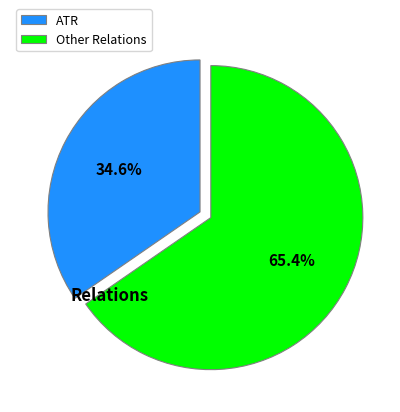

Is there any slice that represents more than half of the pie?

Yes